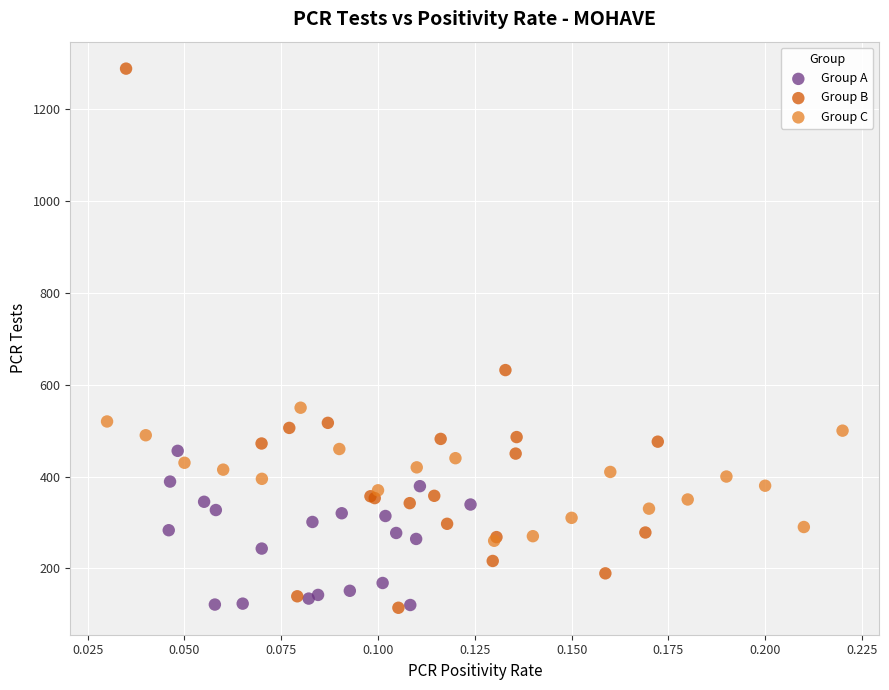

Which series reaches the maximum Y coordinate?

Group B